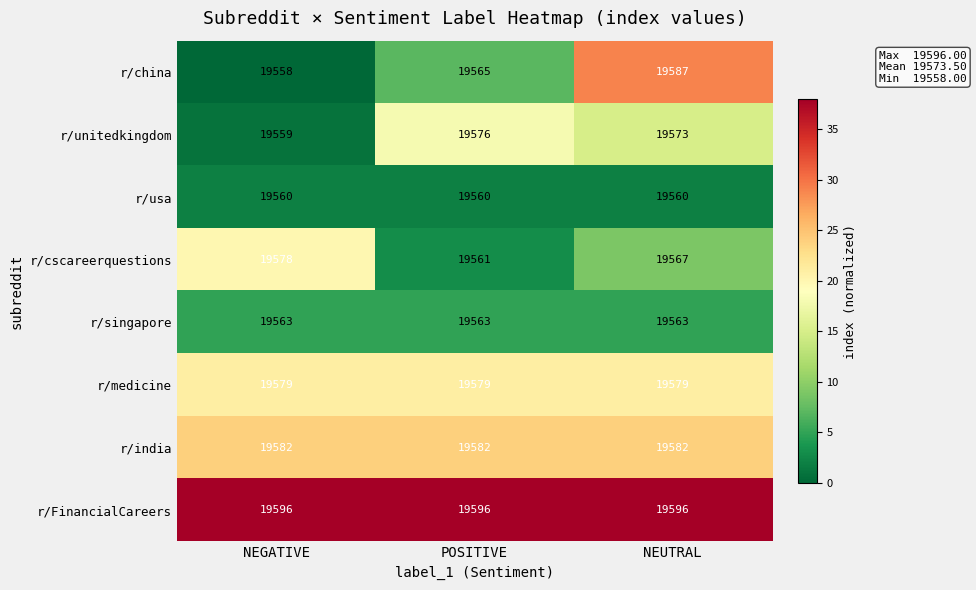

Which series has the widest spread of values?

r/china